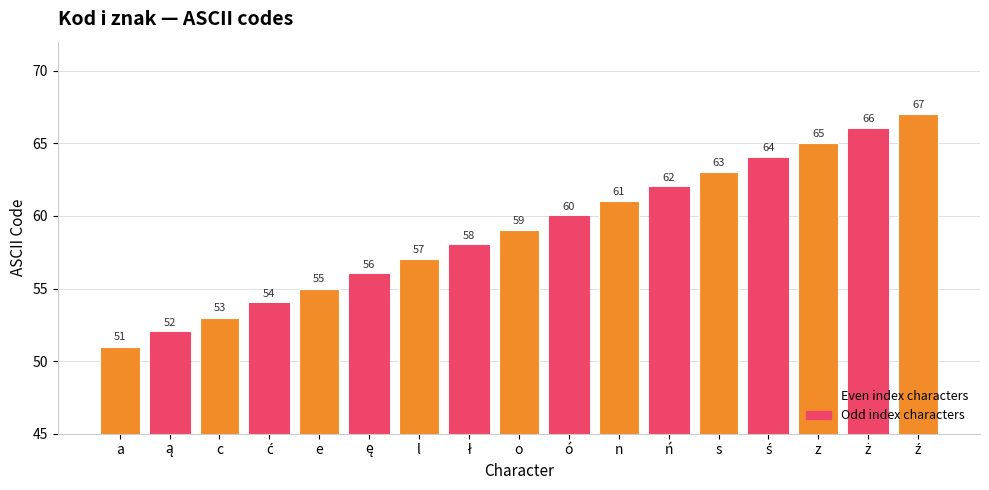

Are the bars horizontal?

No